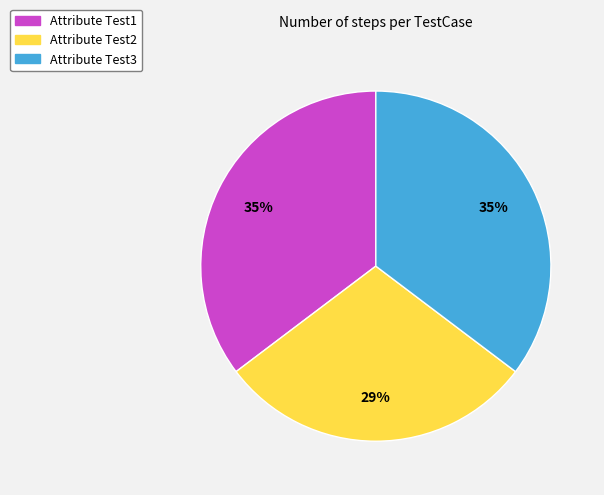

Which category has the smallest portion of the pie?

Attribute Test2